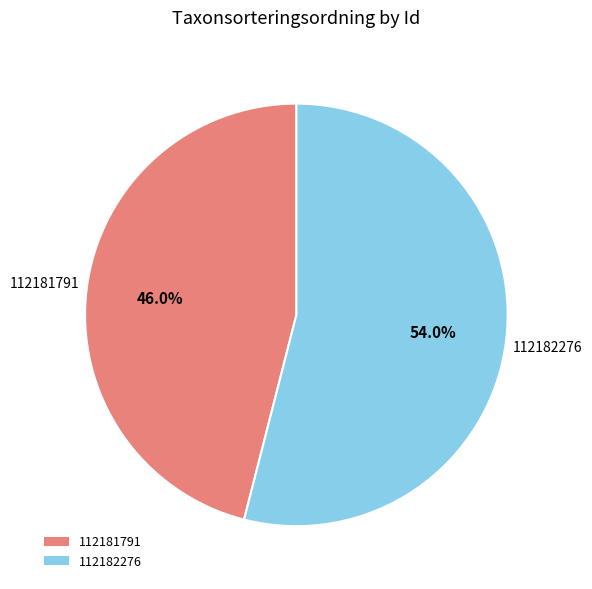

To the nearest percent, what is the combined percentage of 112182276 and 112181791?

100%